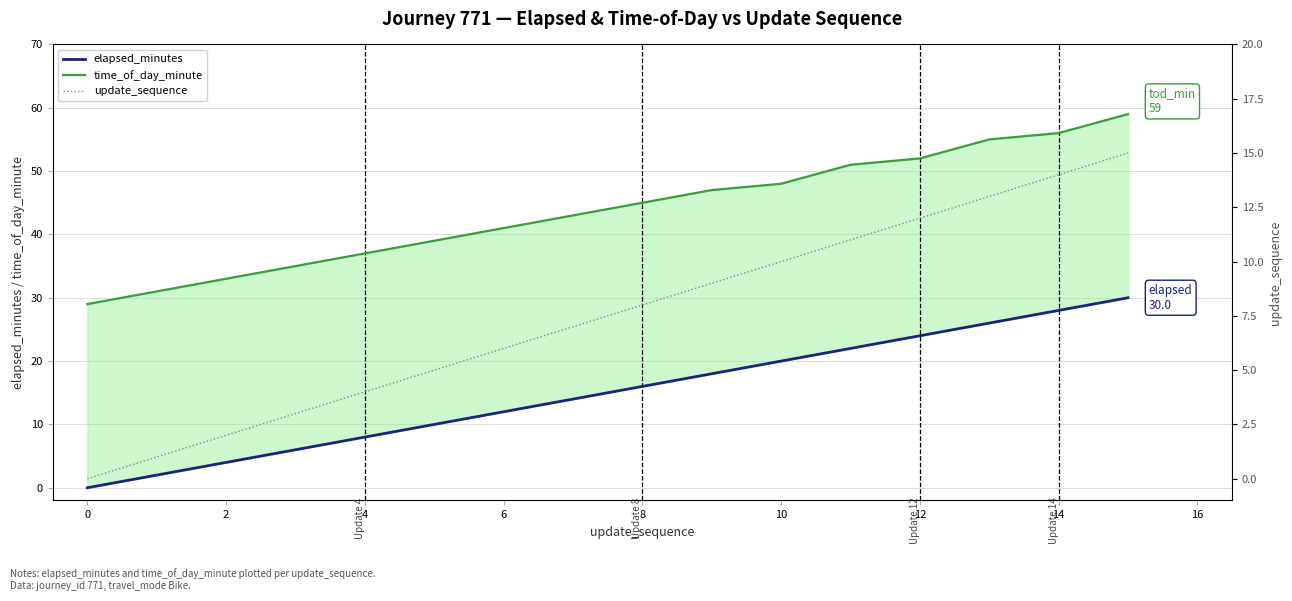

How many data points in update_sequence are above 8?

7